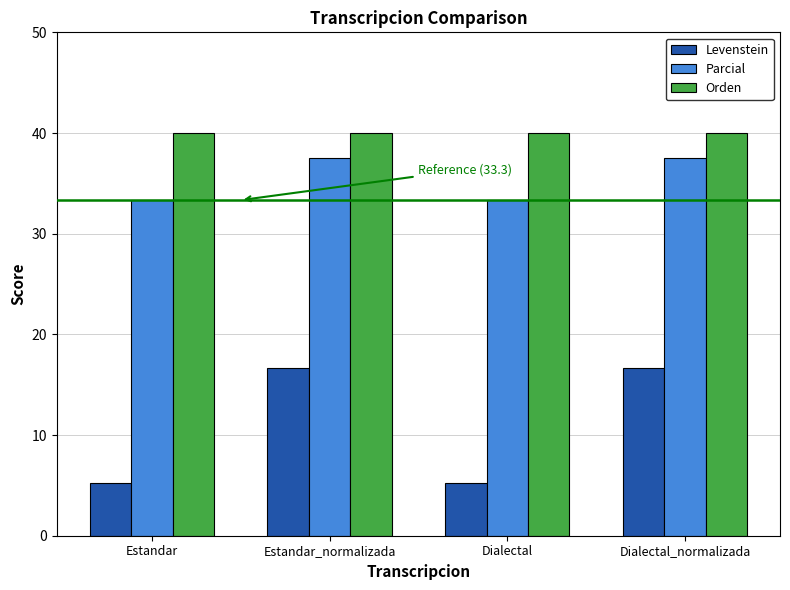

Rank the series by their maximum value, from highest to lowest.

Orden, Parcial, Levenstein